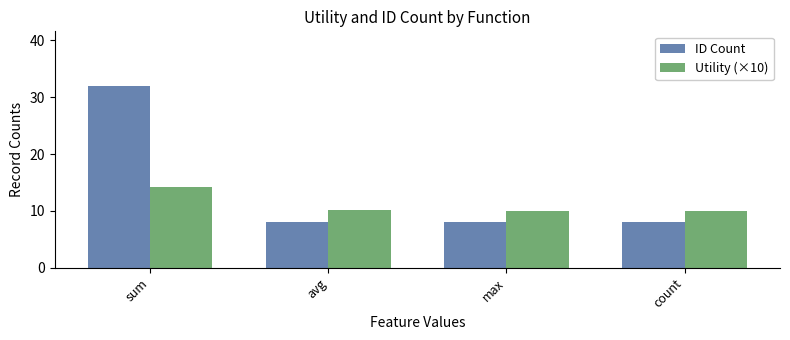

The value of ID Count at count is 11.5. True or false?

False